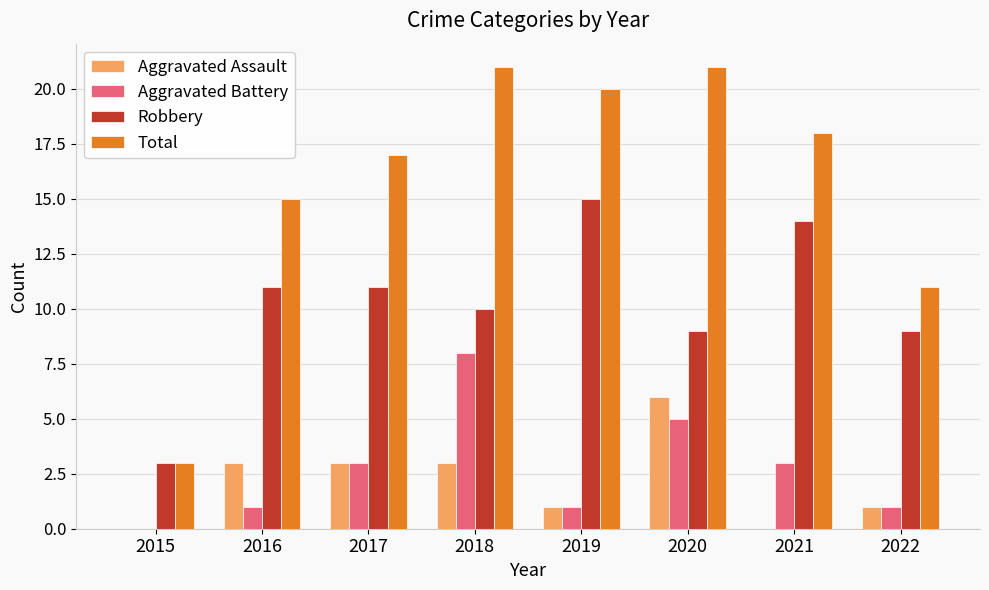

Between 2021 and 2022, which series saw the biggest shift?

Total